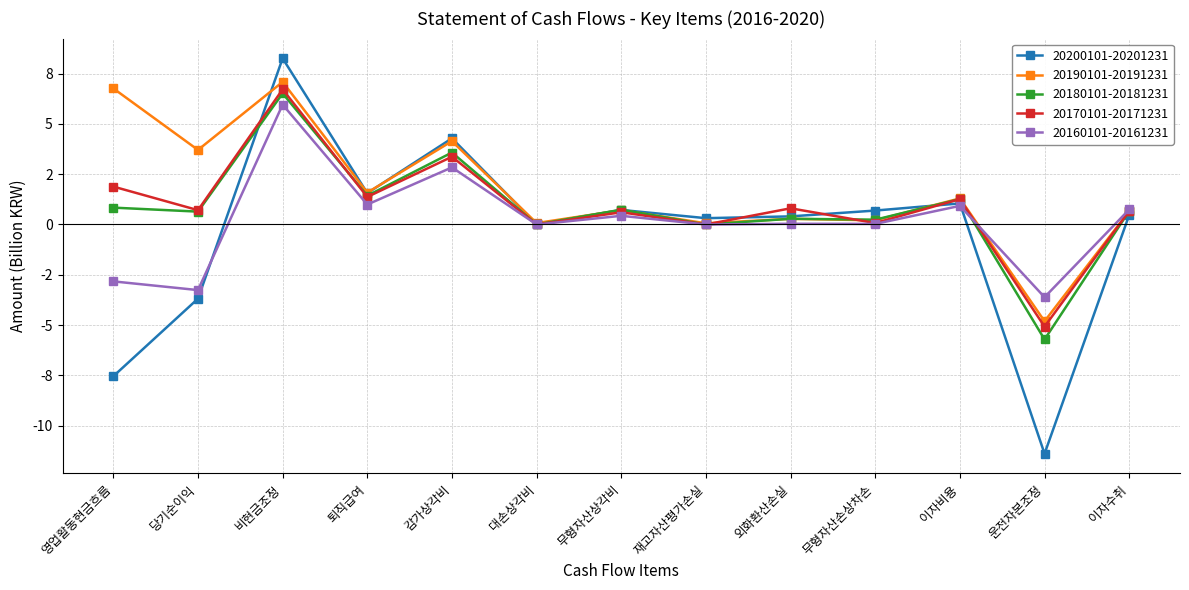

Reading left to right, extract all data points from this chart.

20200101-20201231: -7.5	-3.7	8.3	1.6	4.3	0.0	0.7	0.3	0.4	0.7	1.0	-11.4	0.5
20190101-20191231: 6.8	3.7	7.1	1.6	4.1	0.1	0.7	0.1	0.3	0.2	1.3	-4.8	0.7
20180101-20181231: 0.8	0.6	6.5	1.4	3.6	0.0	0.7	0.0	0.3	0.2	1.3	-5.7	0.7
20170101-20171231: 1.9	0.7	6.7	1.4	3.4	0.0	0.6	0.0	0.8	0.1	1.3	-5.1	0.7
20160101-20161231: -2.8	-3.3	6.0	1.0	2.8	0.0	0.4	0.0	0.0	0.0	0.9	-3.6	0.7